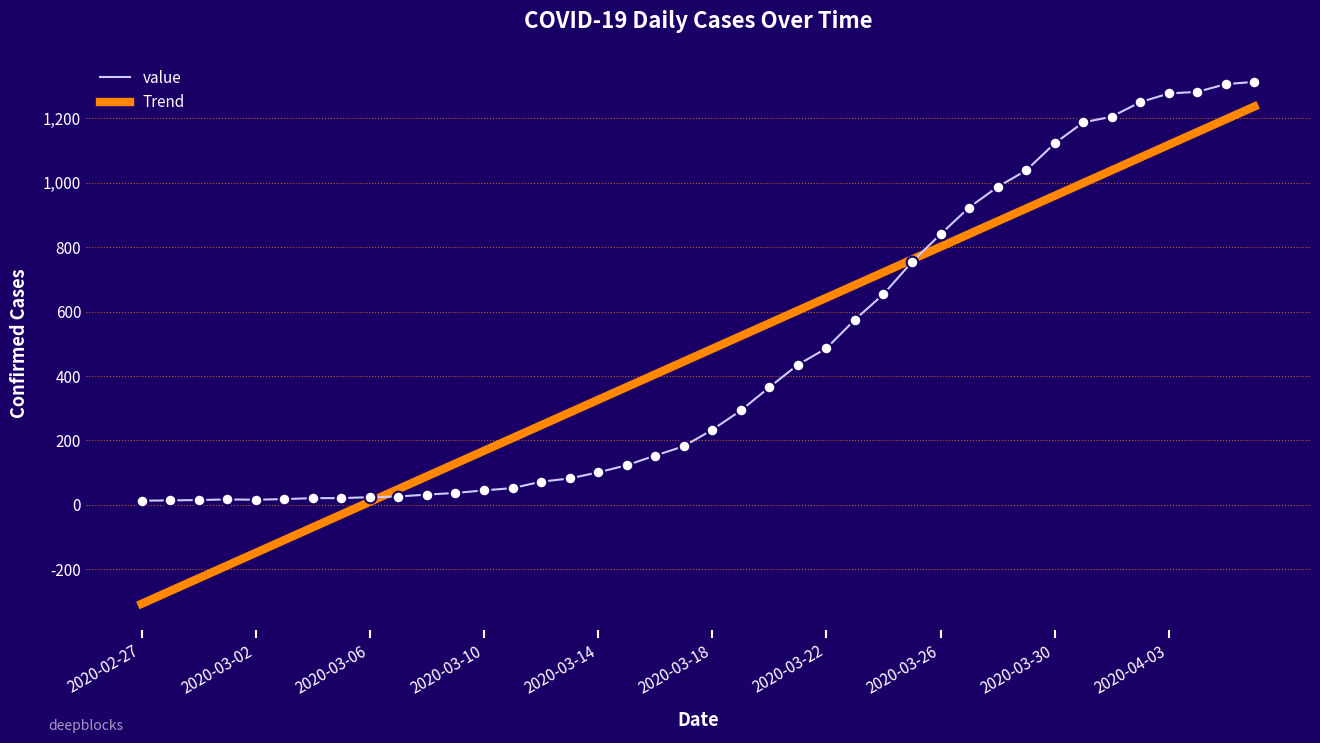

Which series has the widest spread of values?

Trend